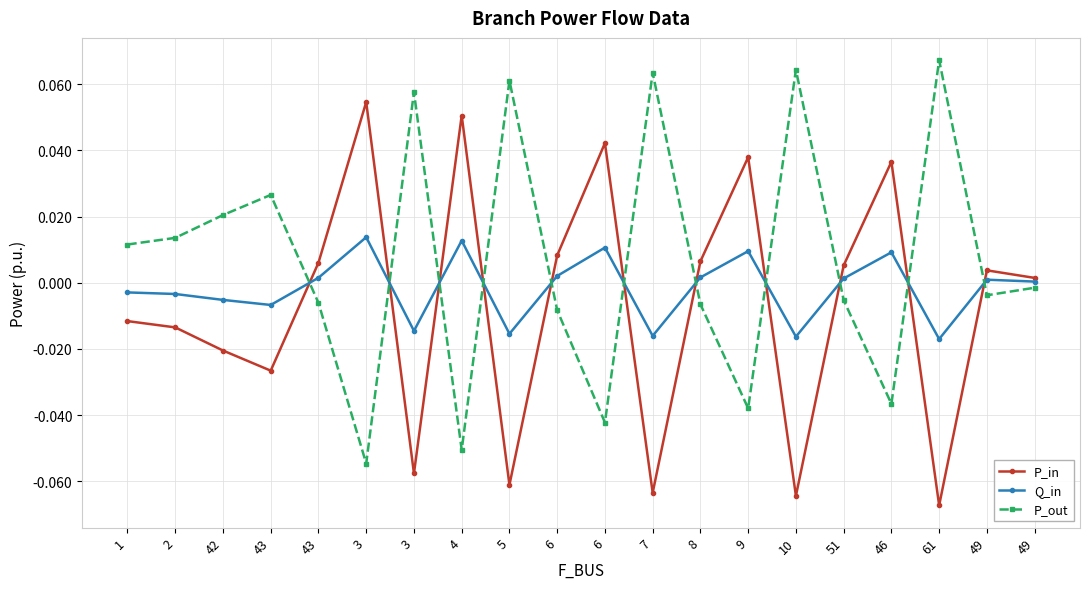

Does the chart have visible grid lines?

Yes